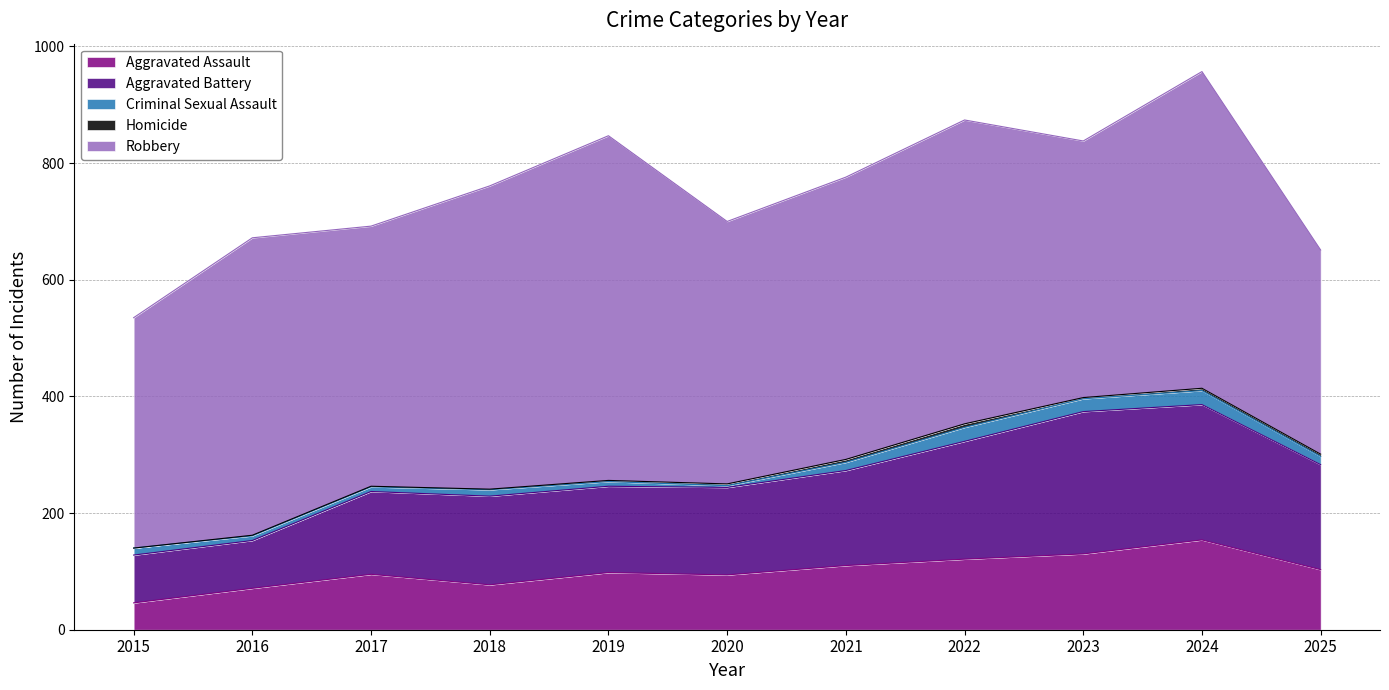

How many distinct data groups are displayed?

5